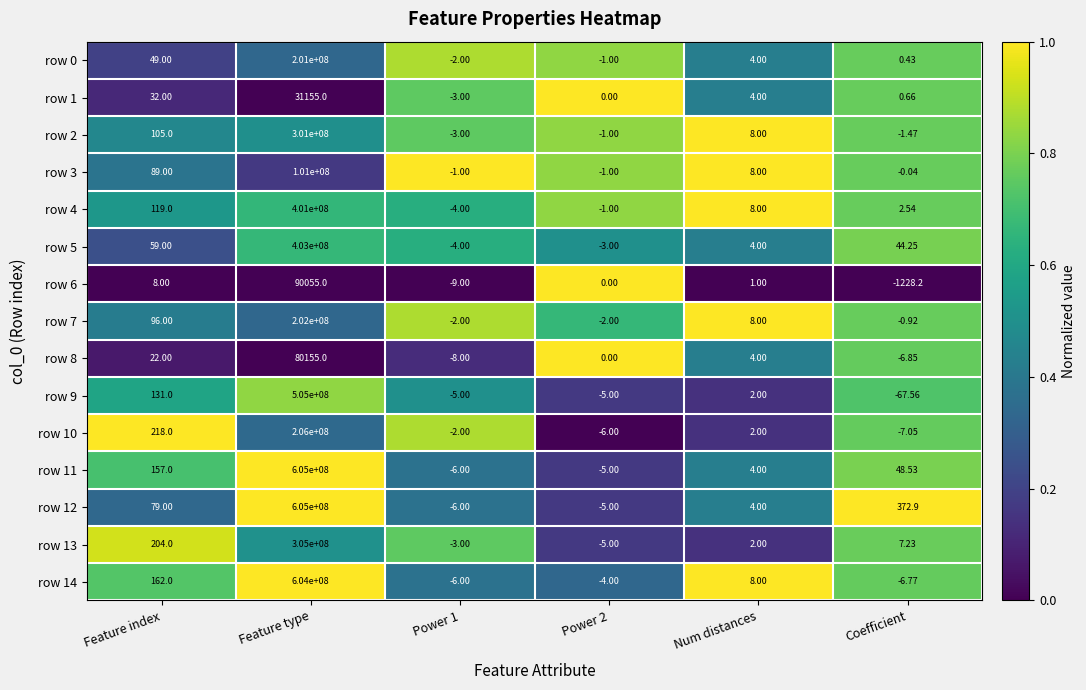

Where does the row 10 series first go above 2?

Feature index